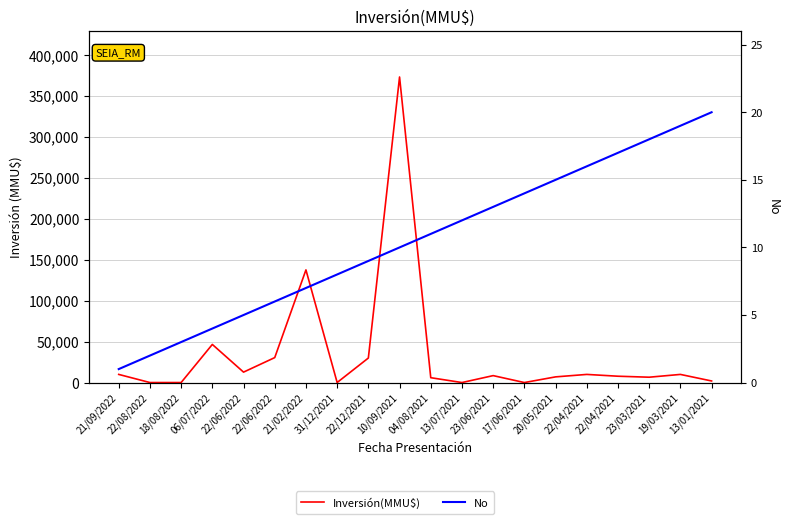

The value of No at 10/09/2021 is 10. True or false?

True